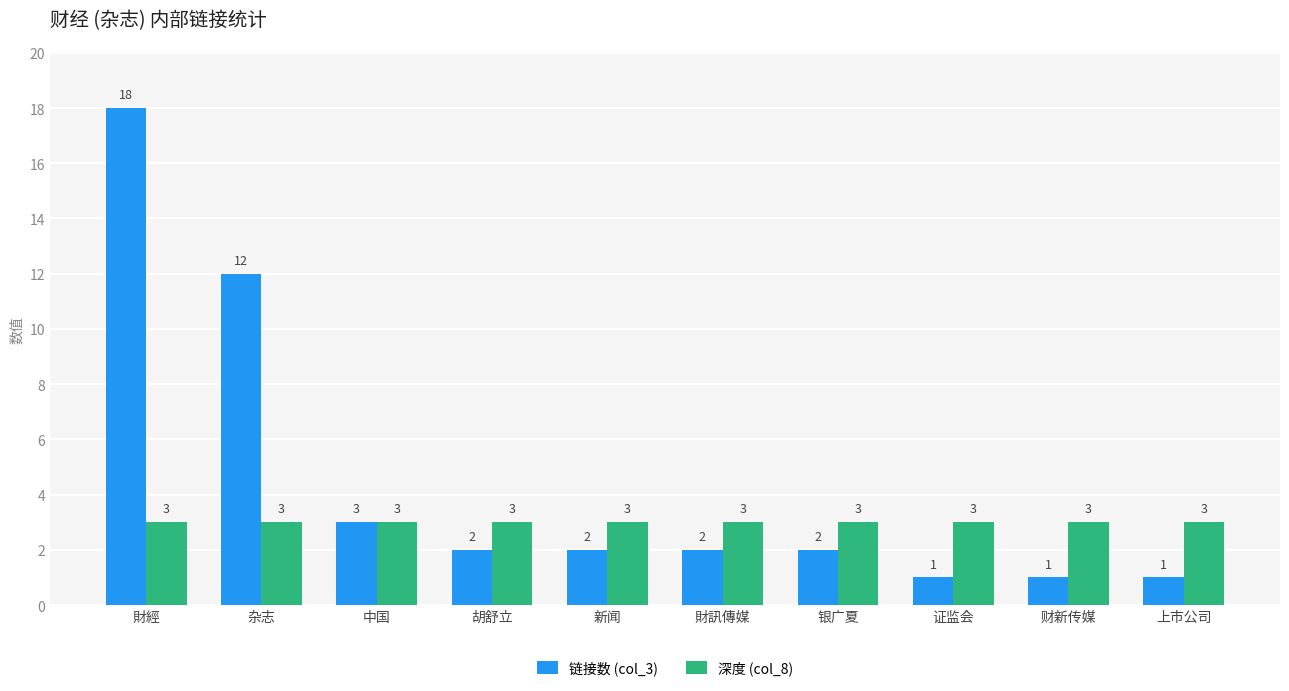

Which series changed the most between 杂志 and 财新传媒?

链接数 (col_3)